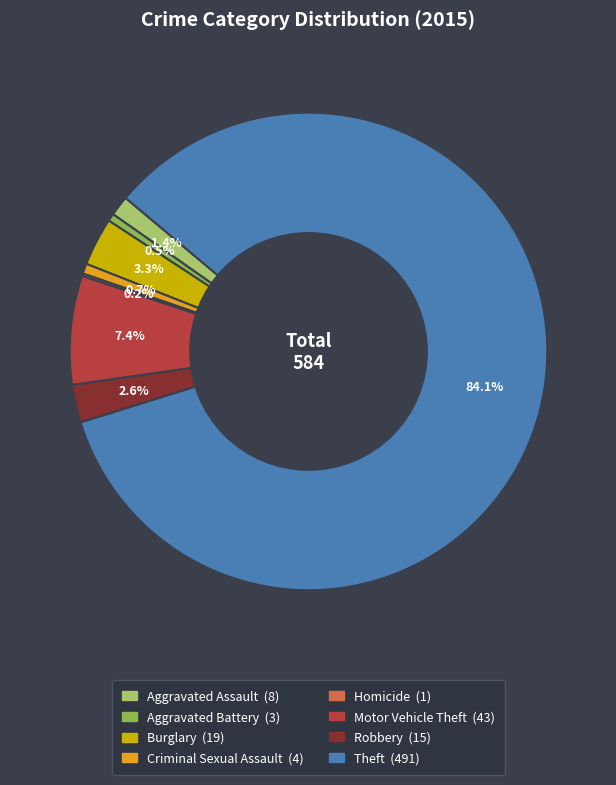

Approximately how many times larger is the value at Robbery compared to Aggravated Assault?

1.9